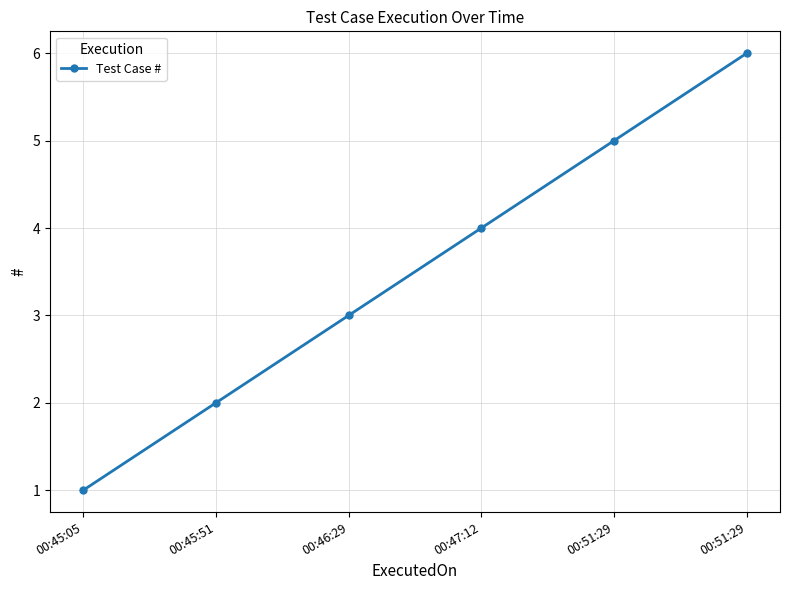

How many values are below 4?

3